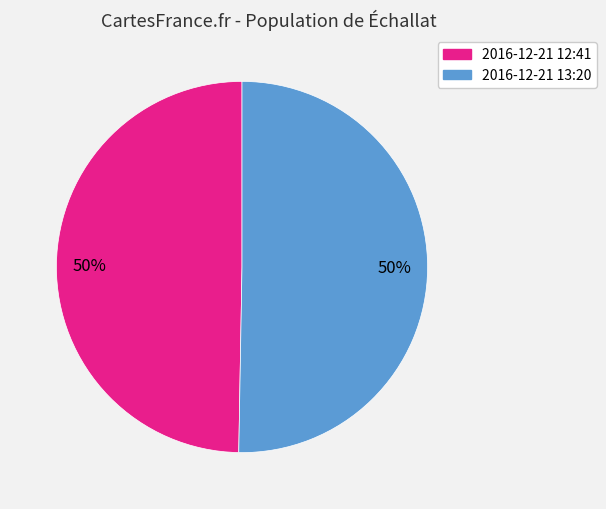

Approximately how many times larger is the value at 2016-12-21 12:41 compared to 2016-12-21 13:20?

1.0